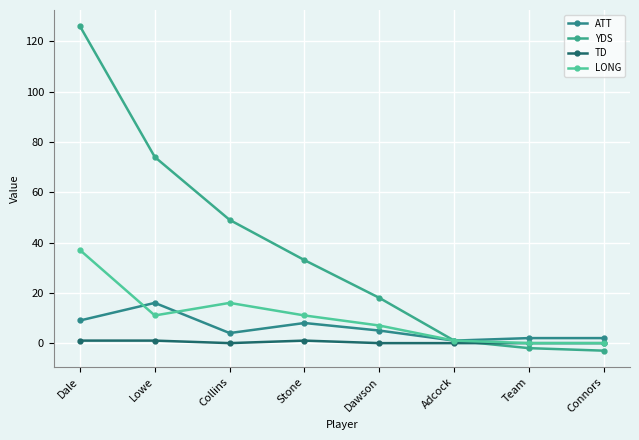

How many series are shown in this chart?

4